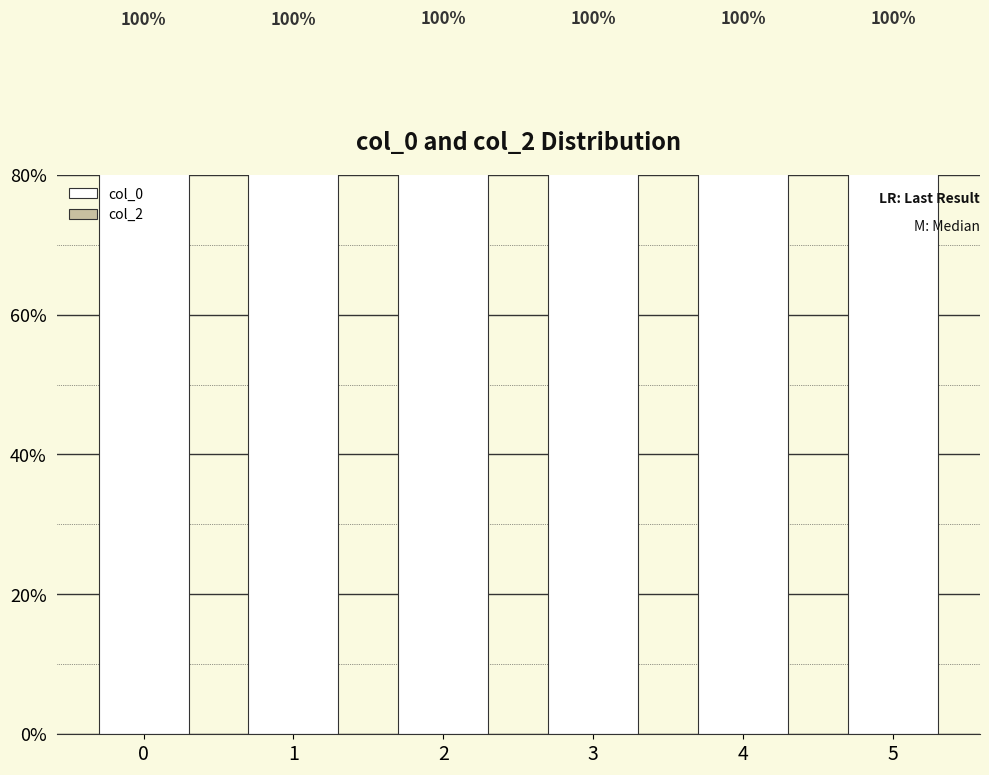

Is the value of col_0 at 5 greater than the value of col_2 at 5?

Yes